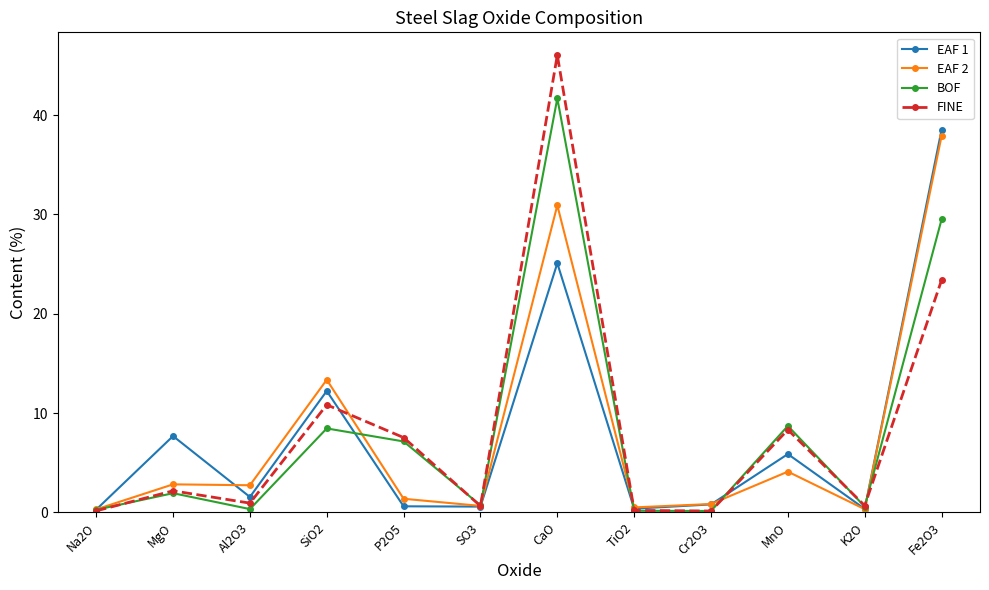

True or false: BOF has more than 1 points higher than both neighbors.

True